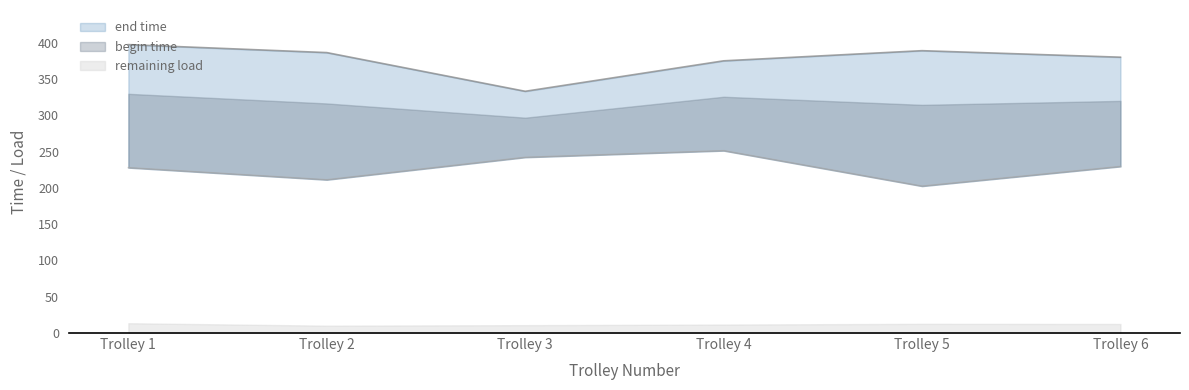

True or false: begin time and end time intersect in this chart.

False